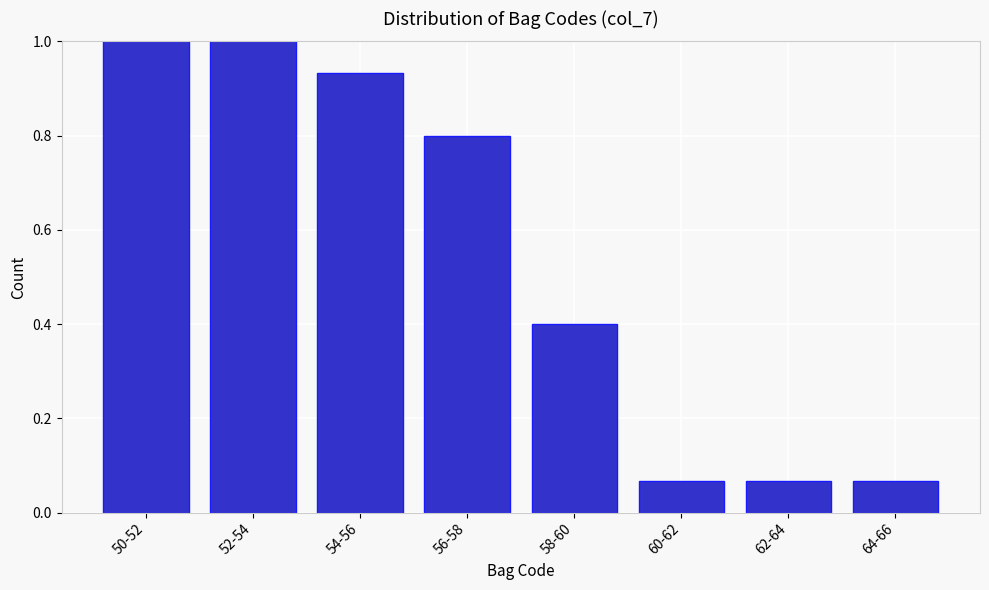

What is the maximum value shown in the chart?

1.0